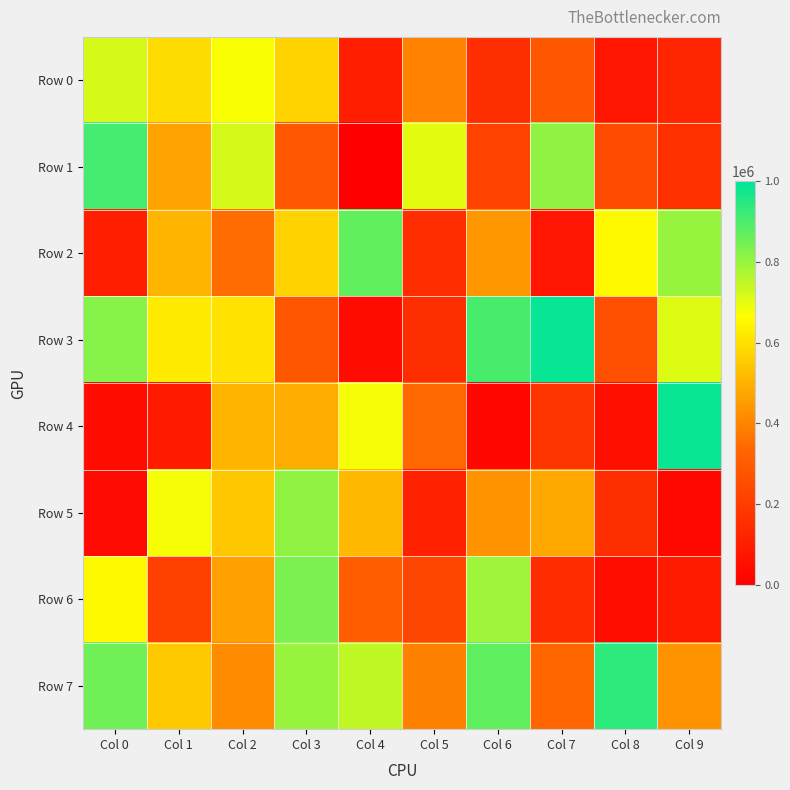

Reading left to right, what are all the values shown in this chart?

Row 0: Col 0=722468	Col 1=592102	Col 2=674758	Col 3=570316	Col 4=100949	Col 5=397777	Col 6=152559	Col 7=287545	Col 8=71936	Col 9=121172
Row 1: Col 0=906783	Col 1=468388	Col 2=721666	Col 3=290994	Col 4=234	Col 5=701053	Col 6=215955	Col 7=811164	Col 8=246202	Col 9=159944
Row 2: Col 0=99528	Col 1=505223	Col 2=348356	Col 3=568467	Col 4=867725	Col 5=152093	Col 6=443027	Col 7=72784	Col 8=653904	Col 9=801752
Row 3: Col 0=822035	Col 1=621392	Col 2=605352	Col 3=284044	Col 4=39163	Col 5=153145	Col 6=903354	Col 7=991504	Col 8=260076	Col 9=708730
Row 4: Col 0=39299	Col 1=86516	Col 2=505730	Col 3=487915	Col 4=678858	Col 5=338755	Col 6=26465	Col 7=179398	Col 8=52987	Col 9=987560
Row 5: Col 0=38872	Col 1=677502	Col 2=545366	Col 3=810054	Col 4=517190	Col 5=109389	Col 6=436769	Col 7=477877	Col 8=153238	Col 9=27401
Row 6: Col 0=655010	Col 1=214295	Col 2=457172	Col 3=838084	Col 4=307262	Col 5=232619	Col 6=791603	Col 7=147711	Col 8=49714	Col 9=91432
Row 7: Col 0=854994	Col 1=549544	Col 2=416608	Col 3=800775	Col 4=748251	Col 5=393431	Col 6=872213	Col 7=333089	Col 8=938466	Col 9=435560